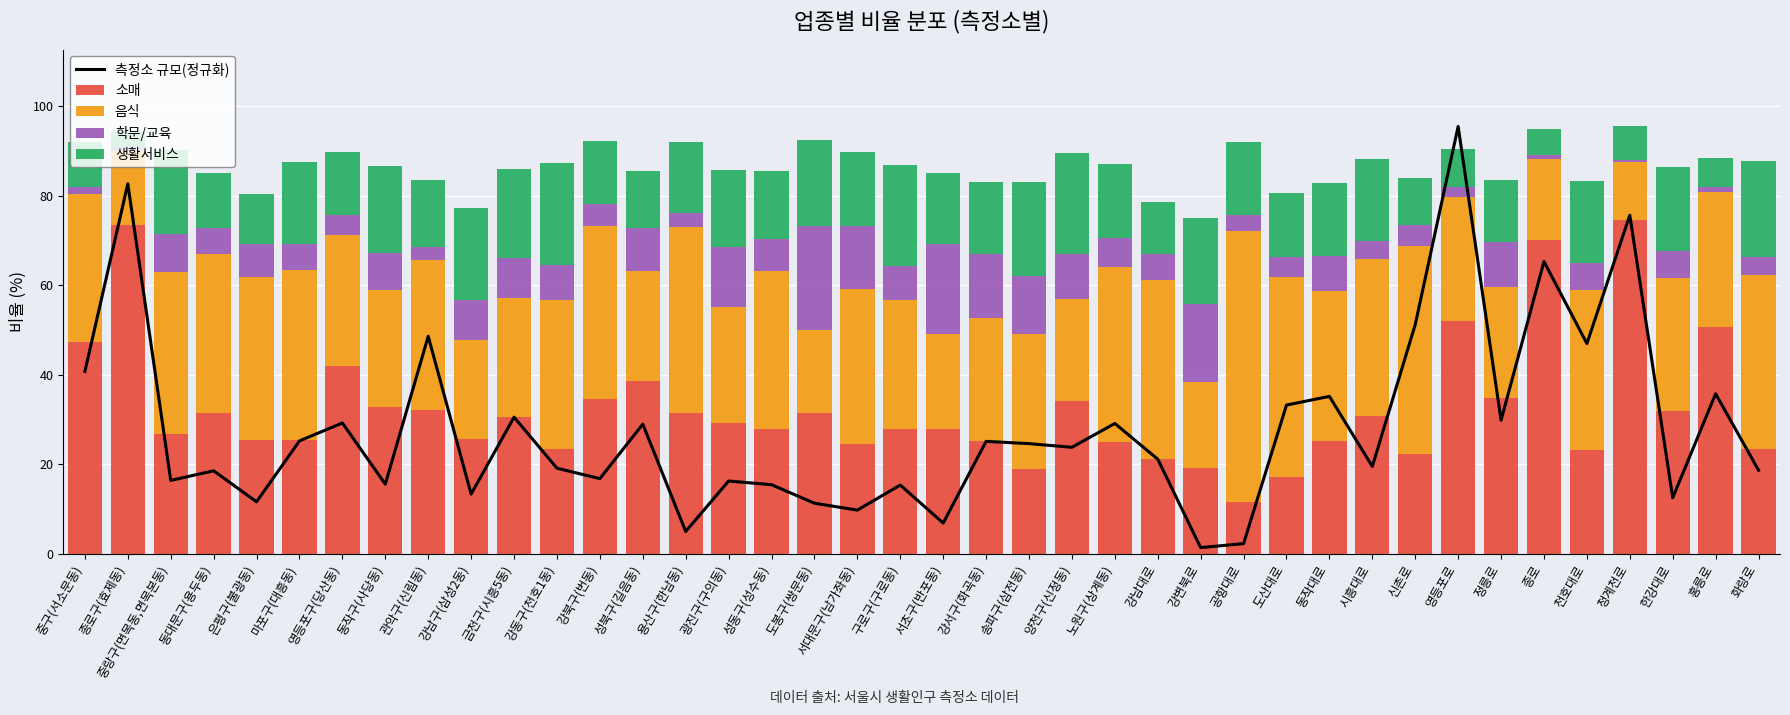

What is the sum of all 측정소 규모(정규화) values?

1123.6